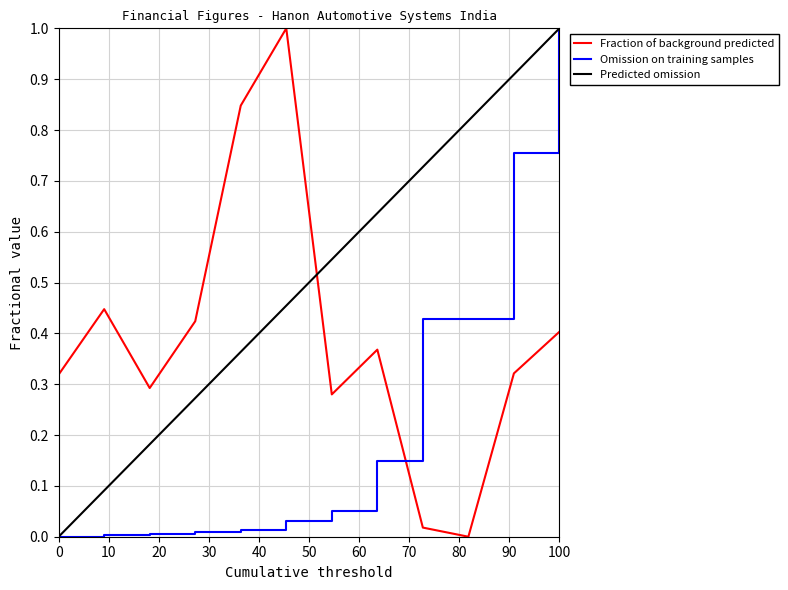

What is the maximum value shown in the chart?

1.0